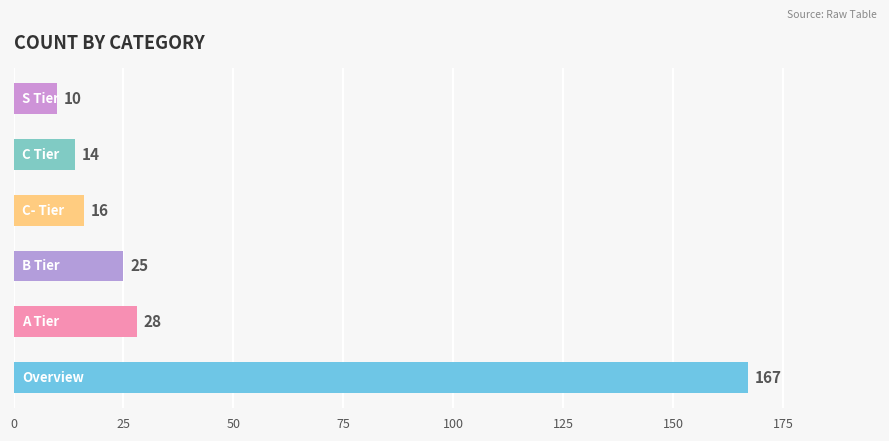

What is the smallest value displayed?

10